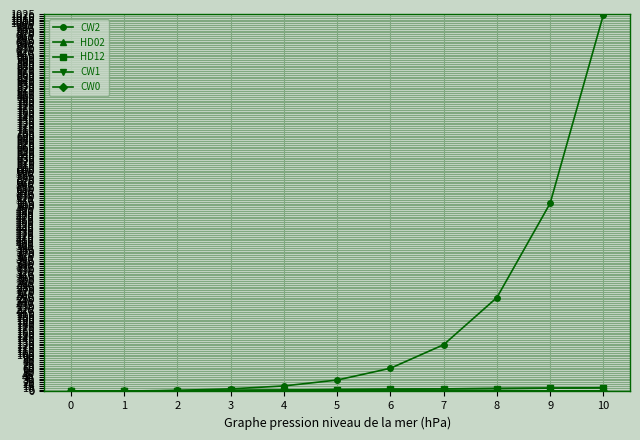

What is the total value across all series at 6?

75